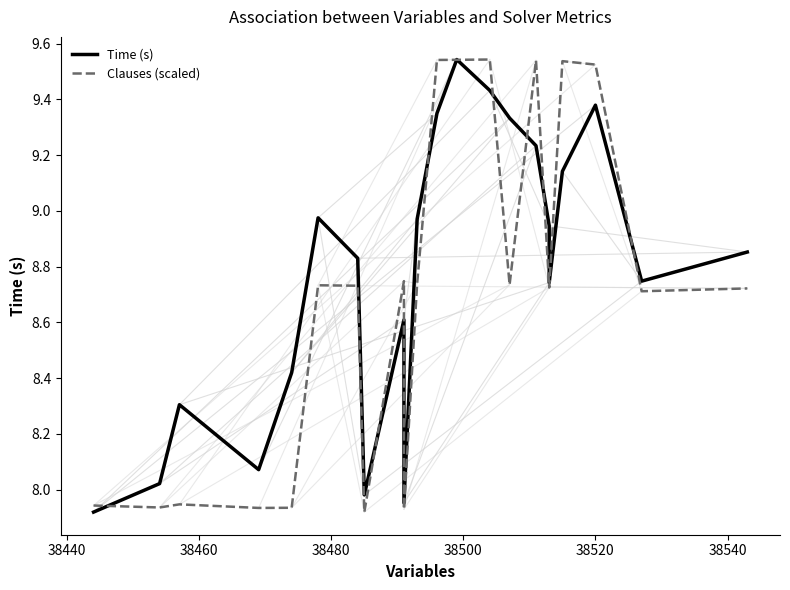

How many values in the Clauses (scaled) series are below 8?

7